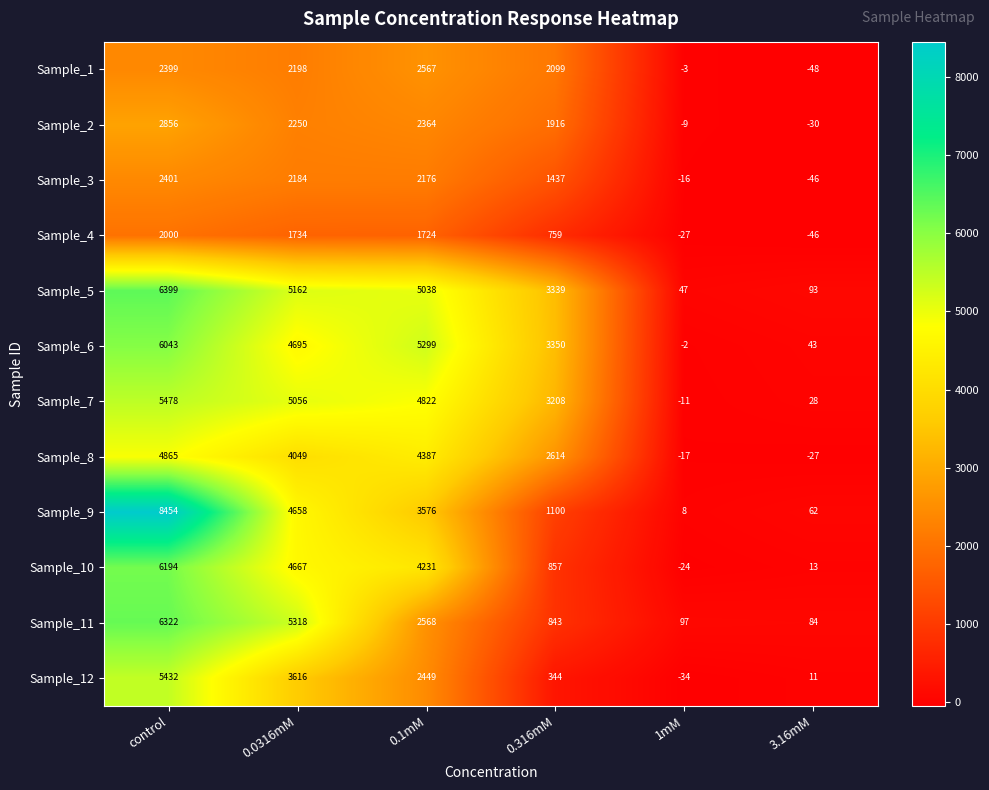

Which series has the widest spread of values?

Sample_9